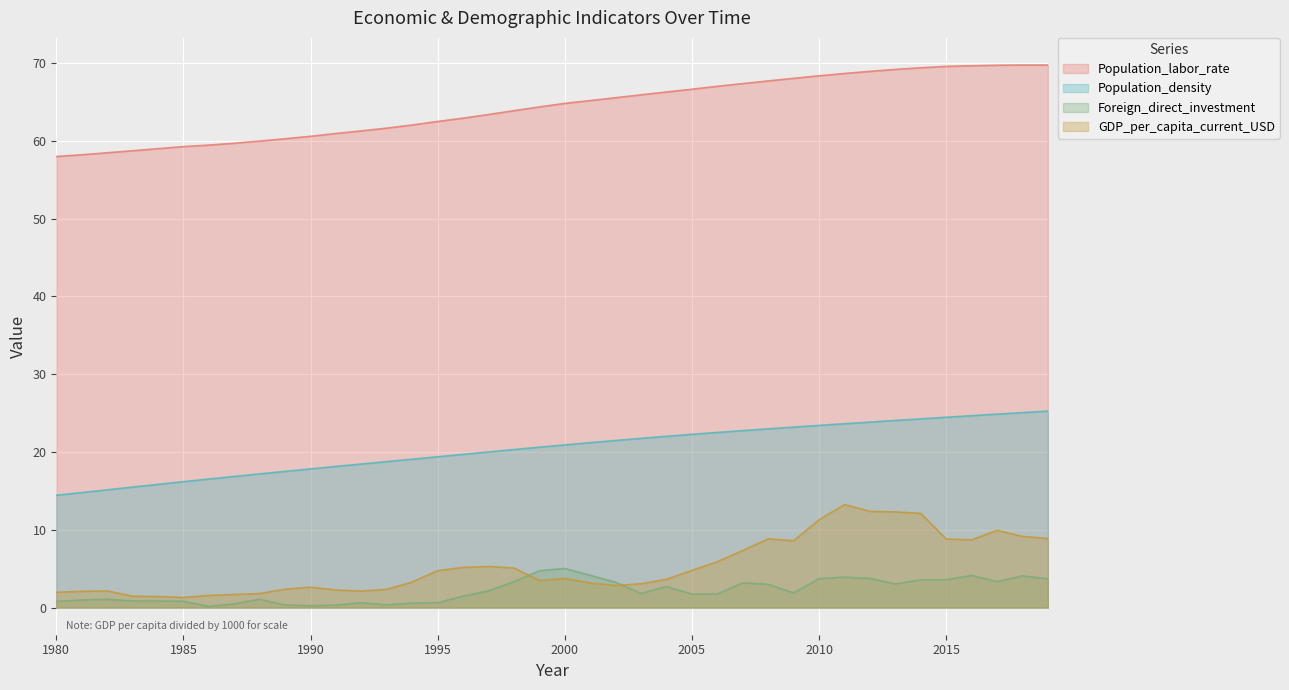

Which series changed the most between 1982 and 2010?

Population_labor_rate